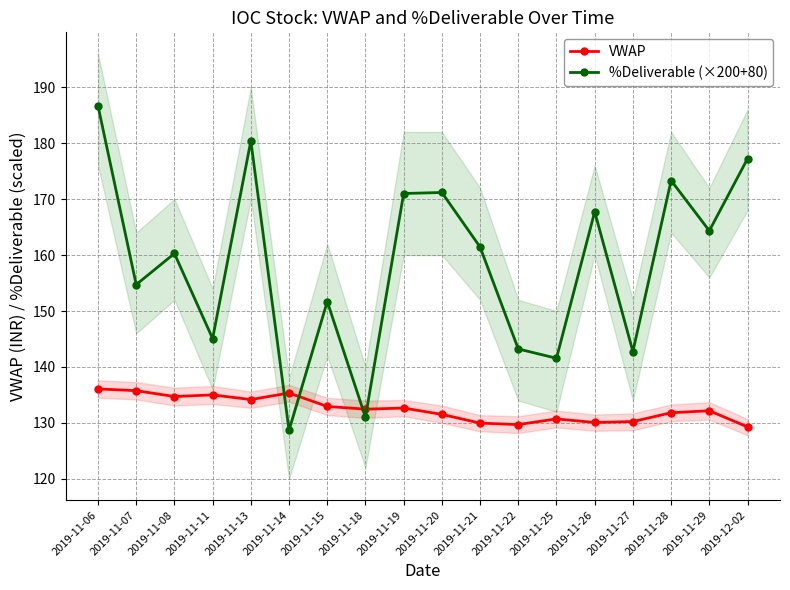

Rank the series by their average value, from lowest to highest.

VWAP, %Deliverable (×200+80)